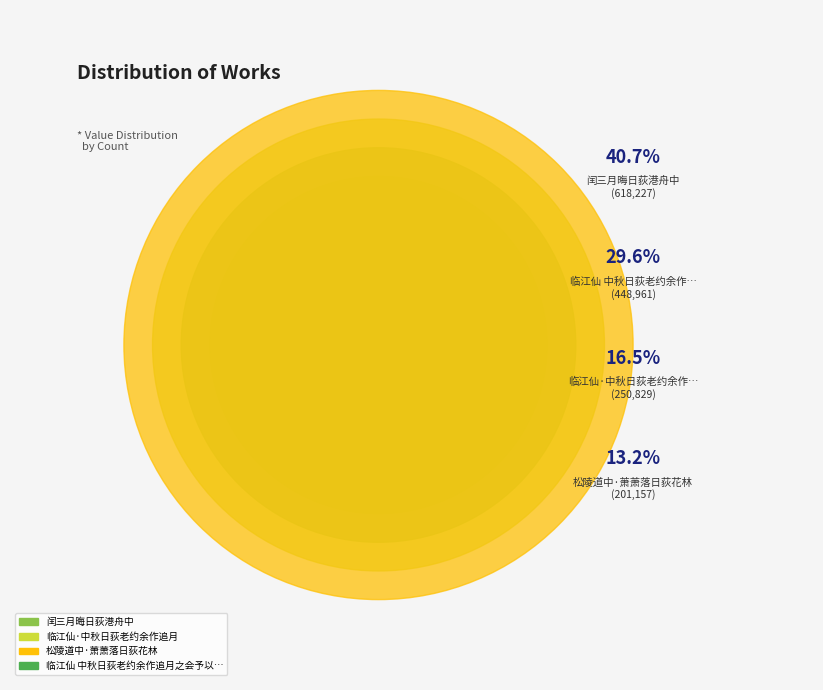

Which slice is the largest?

闰三月晦日荻港舟中